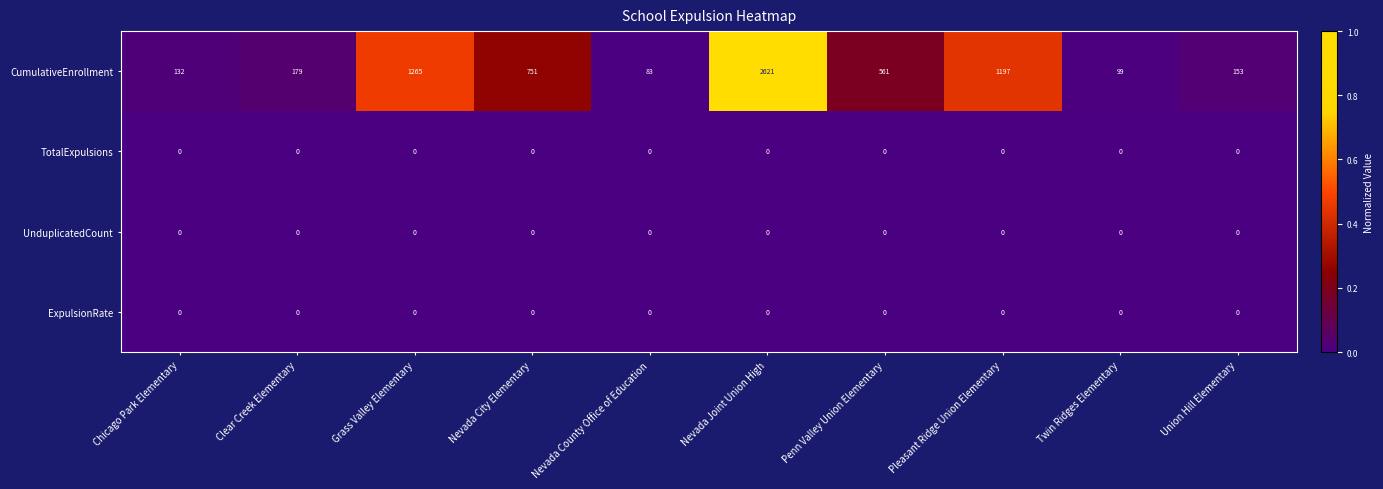

At which category is the sum across all series the highest?

Nevada Joint Union High